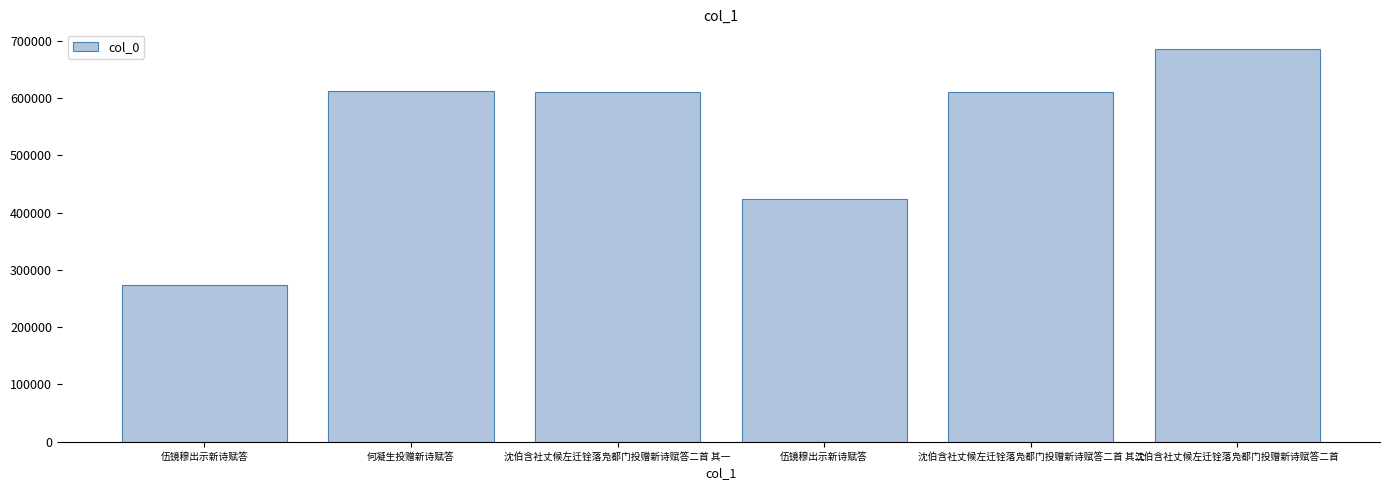

What is the label of the 1st bar from the left?

伍镜穆出示新诗赋答